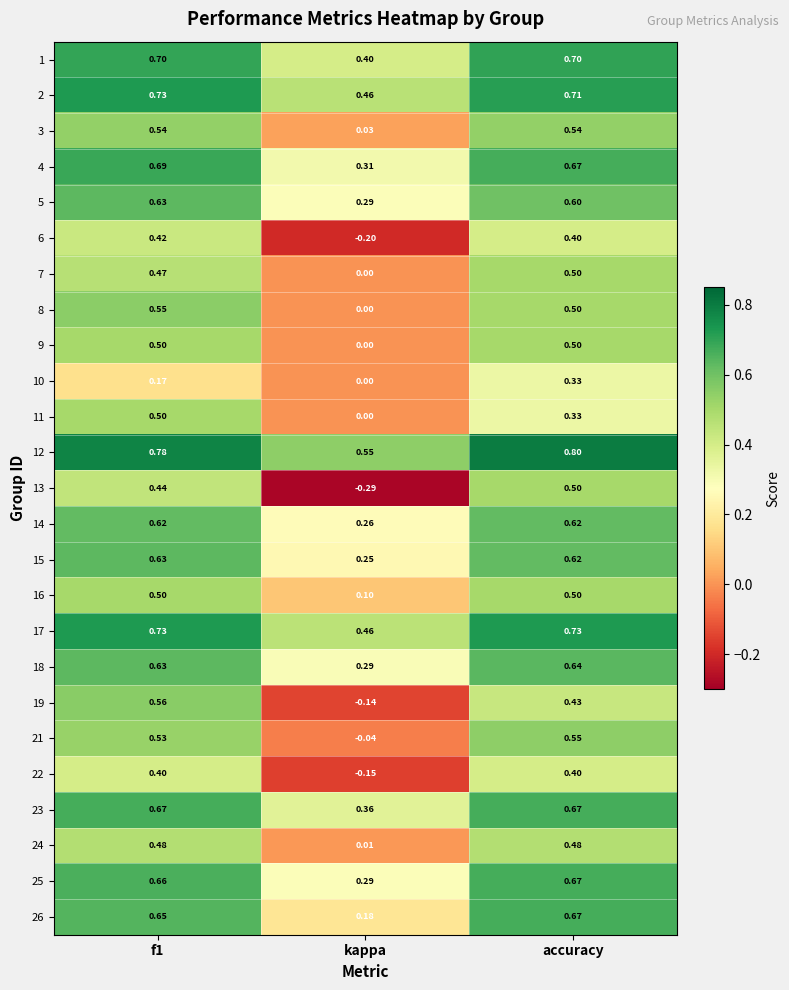

What is the greatest value displayed?

0.8